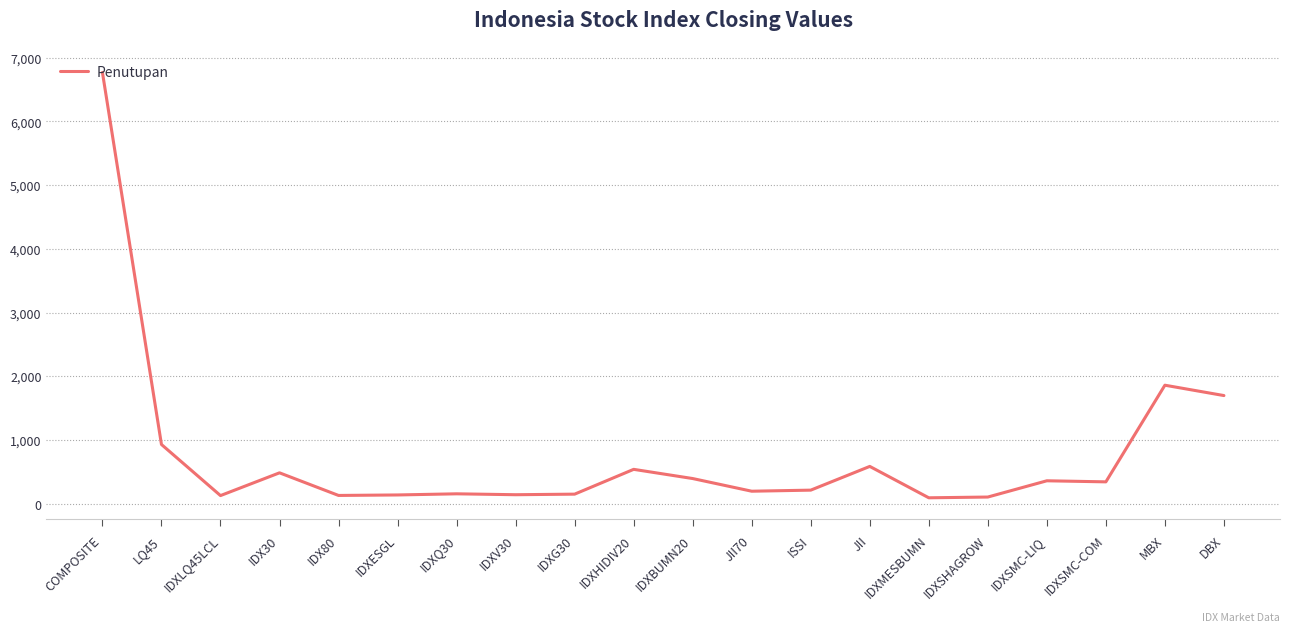

The chart shows a value of 262.8 at JII. True or false?

False